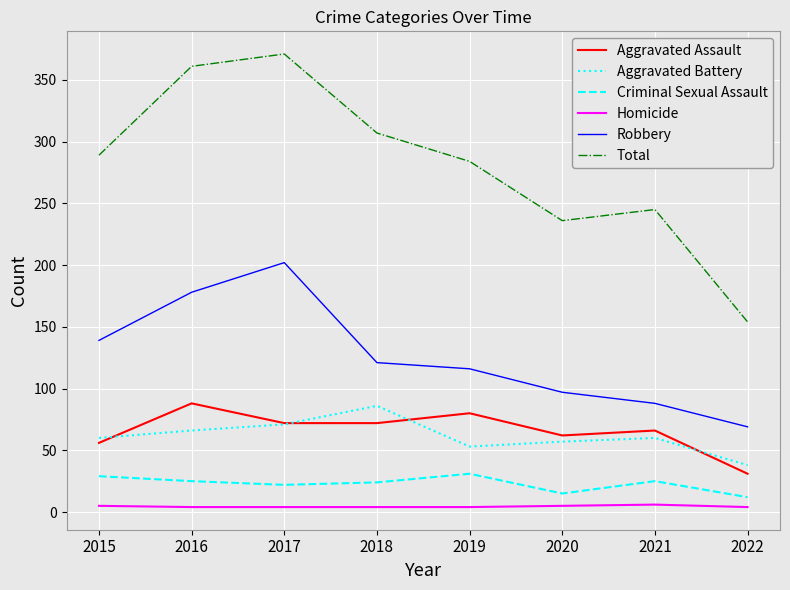

How many Homicide values are between 4 and 5?

7